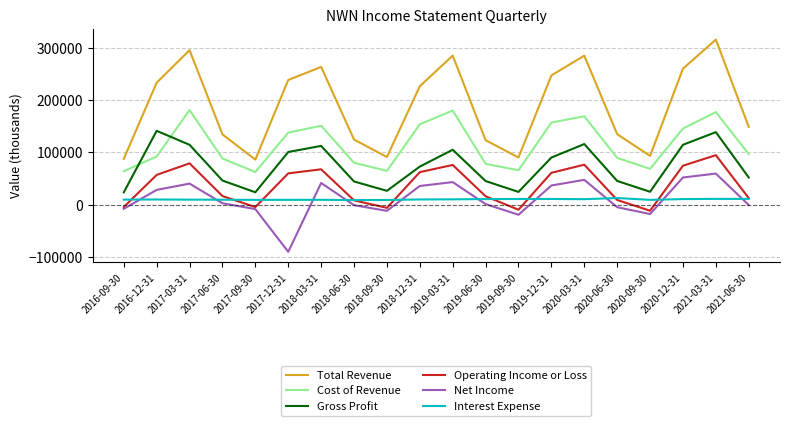

Is it true that Cost of Revenue equals 64700 at 2018-09-30?

True